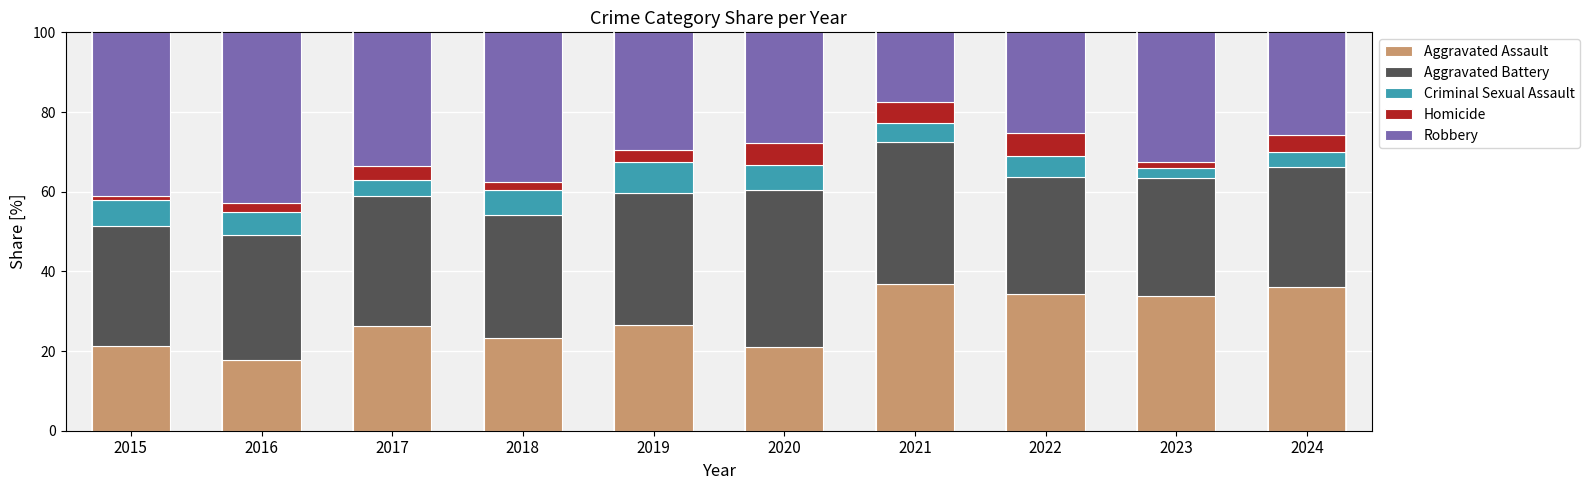

The Aggravated Assault series shows 33.9 at 2018. True or false?

False